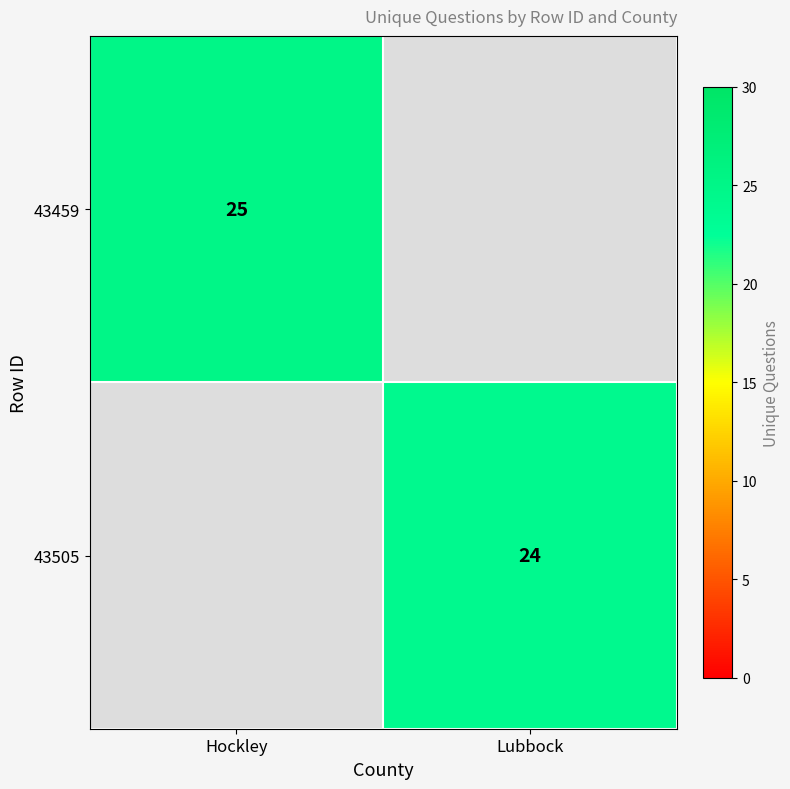

At which category is the sum across all series the highest?

Hockley